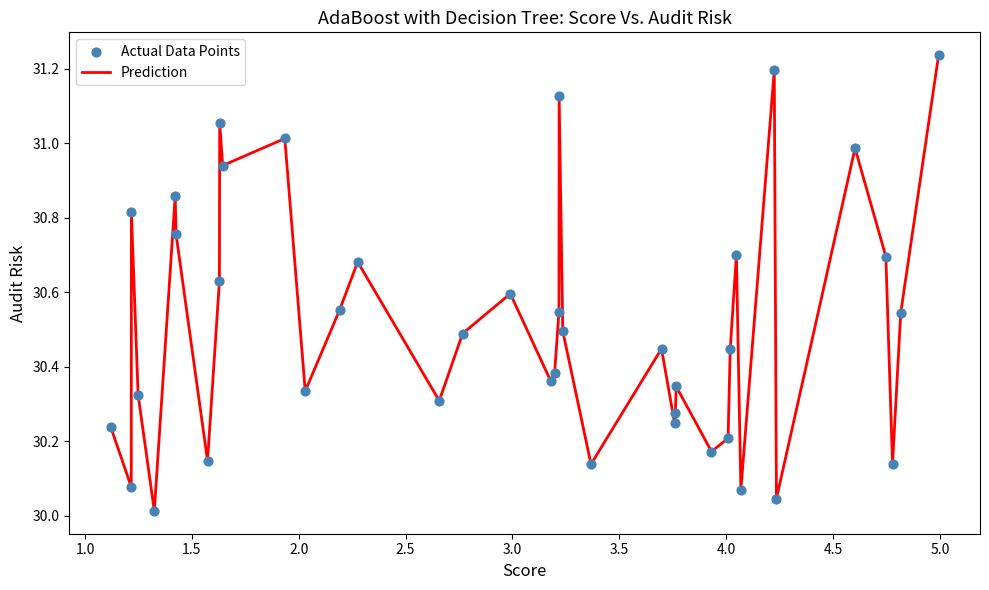

What is the difference between the maximum and minimum values?

1.2